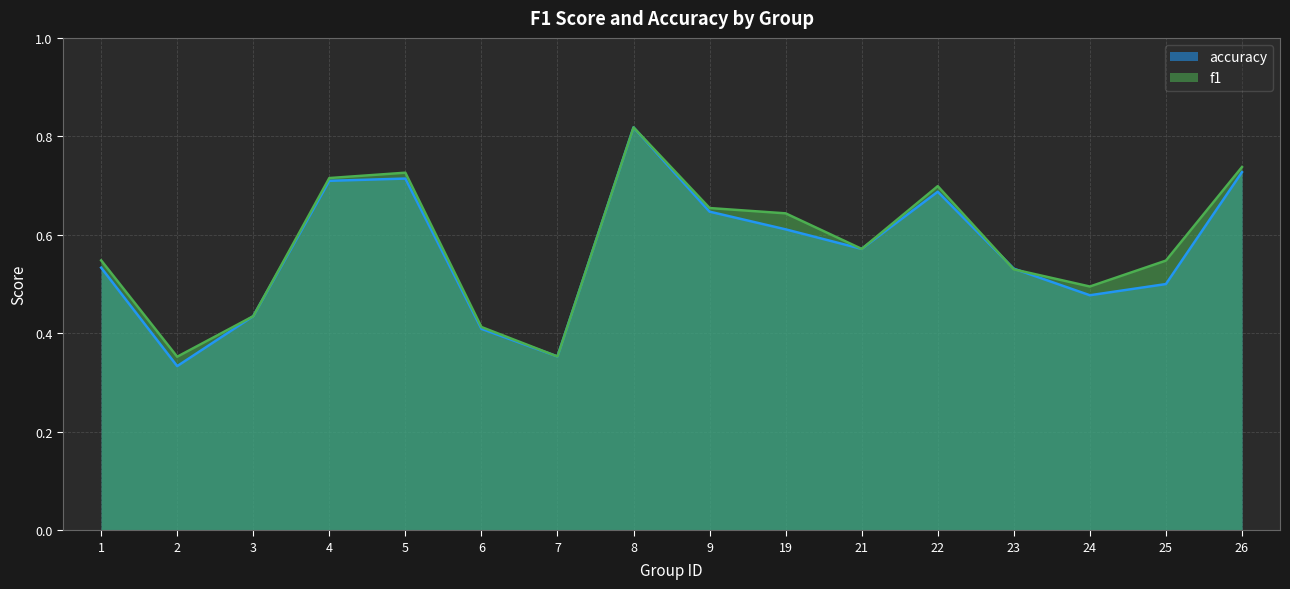

What are all the series names shown in the legend?

accuracy, f1